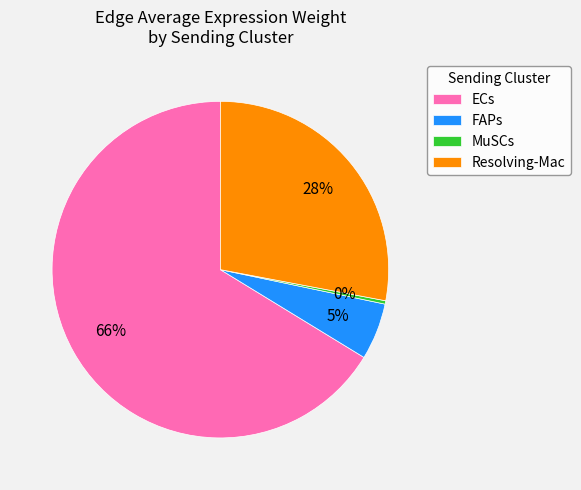

To the nearest percent, what percentage of the pie is FAPs?

5%